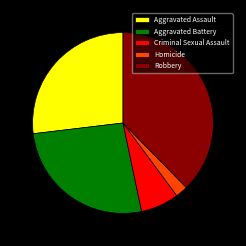

How many segments does this pie chart have?

5